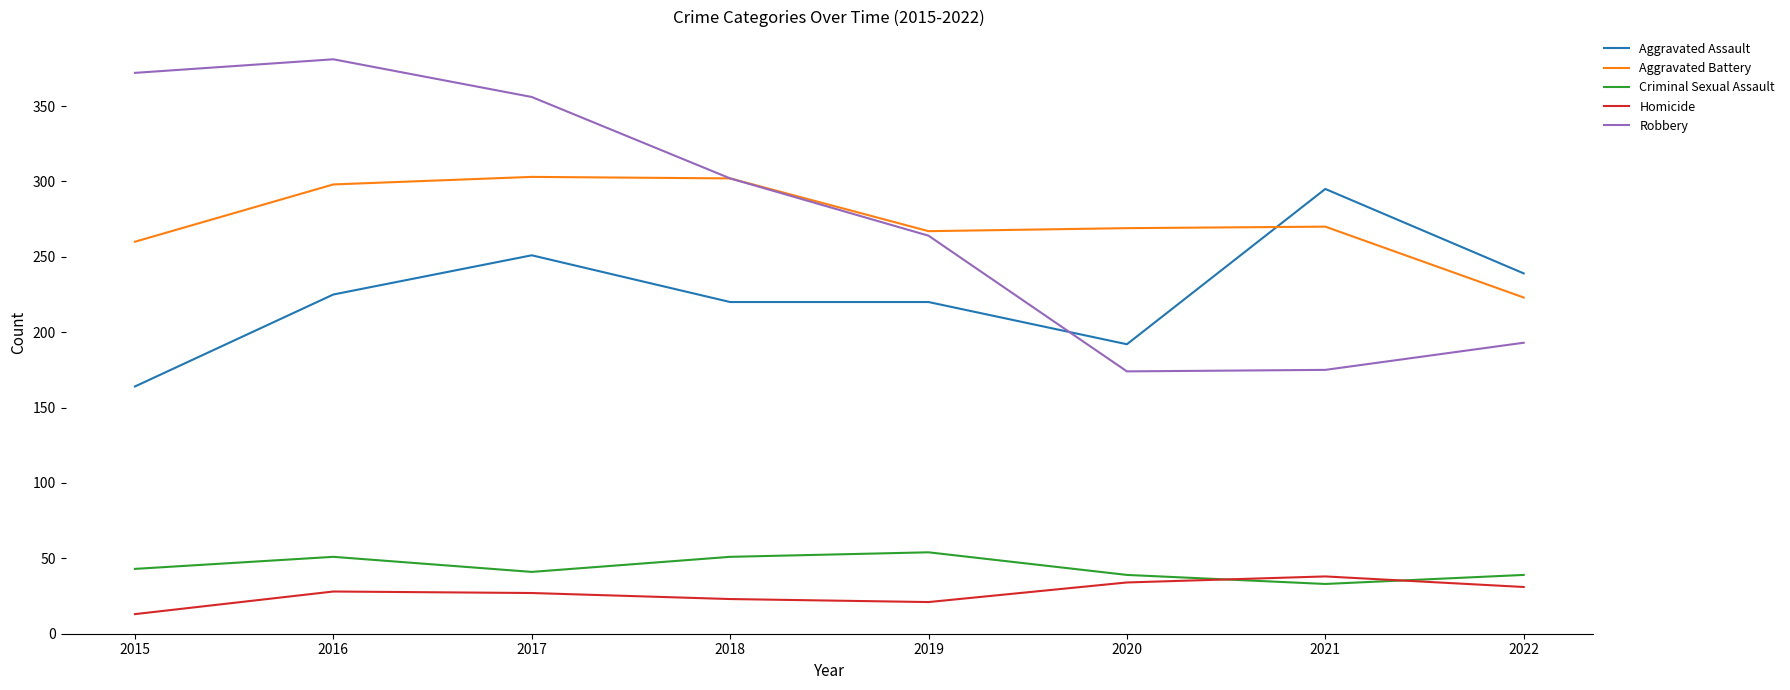

Between which two adjacent categories do Aggravated Assault and Aggravated Battery first intersect?

2020 and 2021